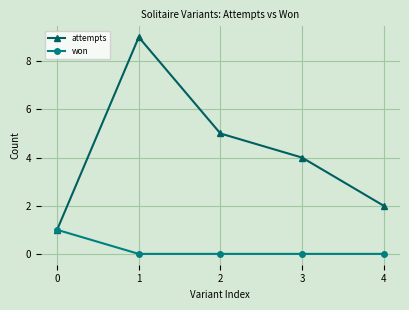

What is the average value of the attempts series?

4